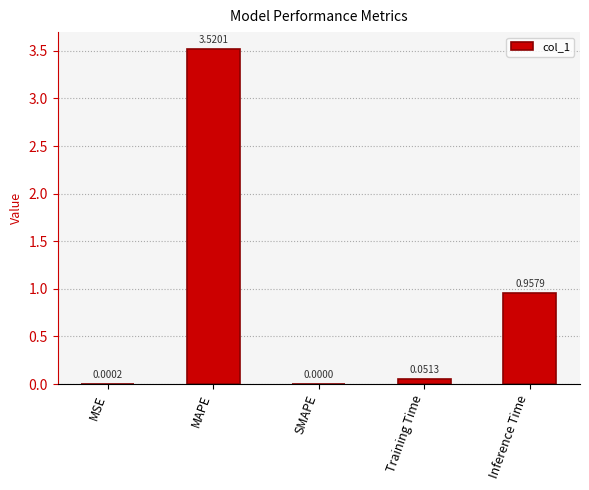

How many data points does each series have?

5